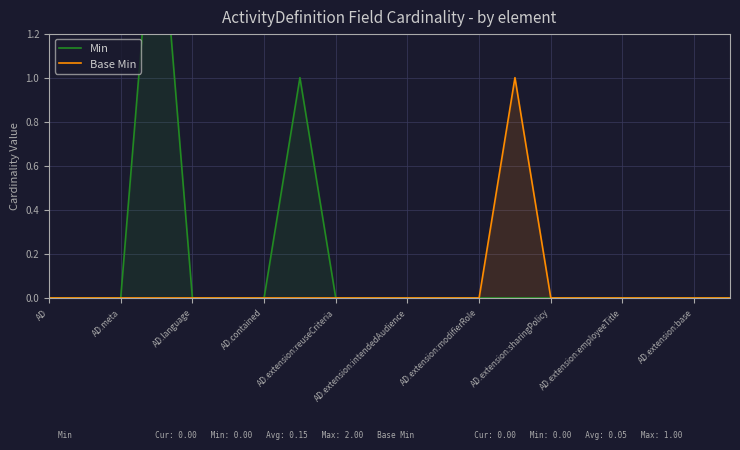

Is it true that Base Min equals 0 at AD.extension:base?

True